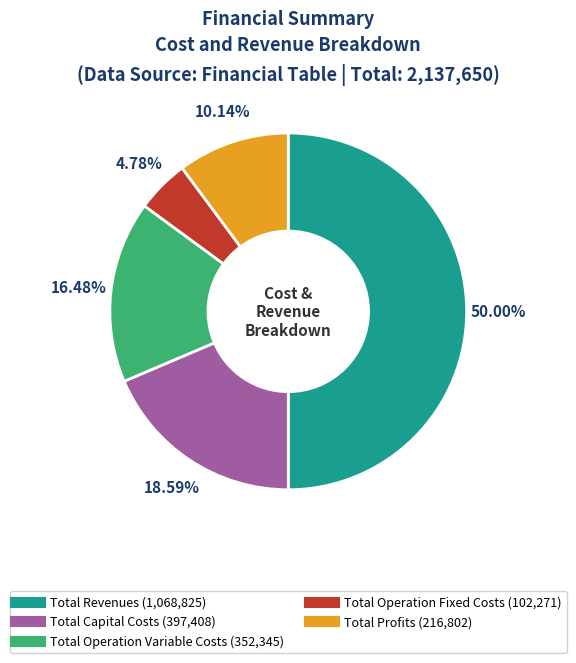

How many slices are in this pie chart?

5